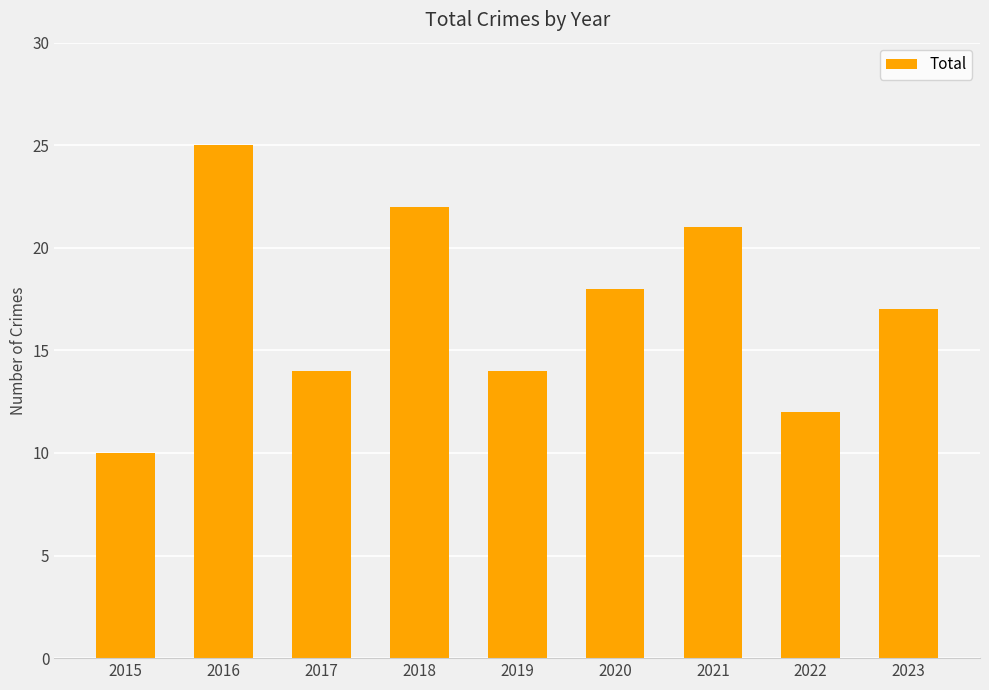

At which label is the value closest to 17?

2023